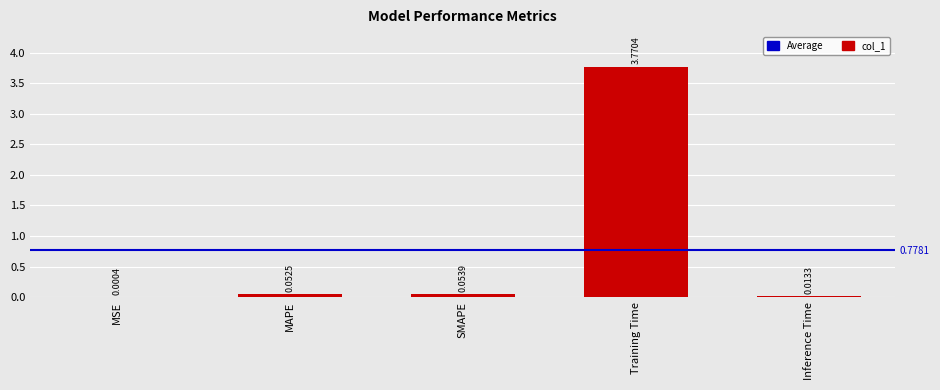

What is the label of the 2nd bar from the left?

MAPE